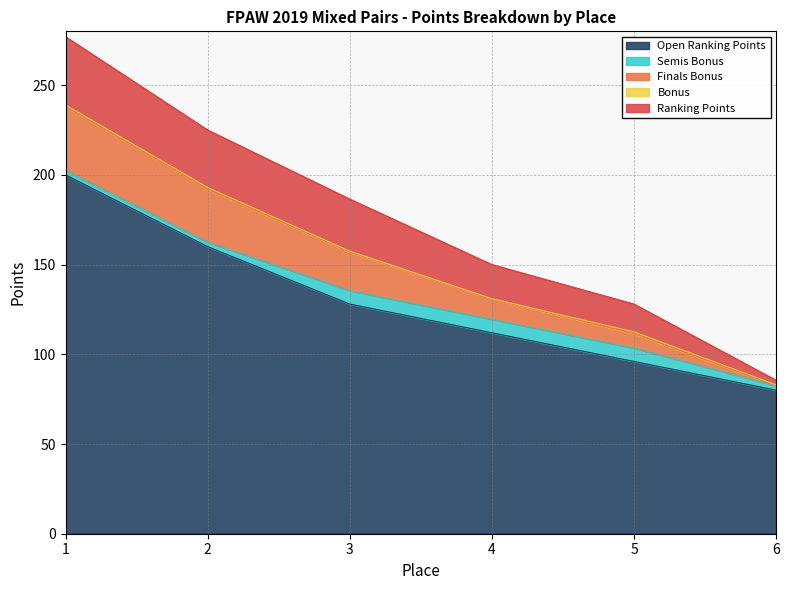

How many values in the Finals Bonus series are below 21?

3